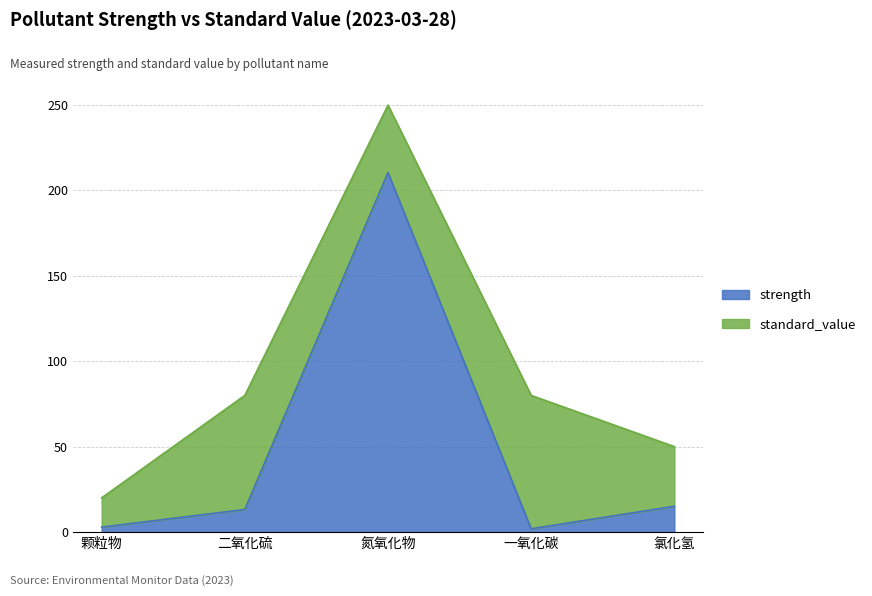

What is the total value across all series at 颗粒物?

20.0